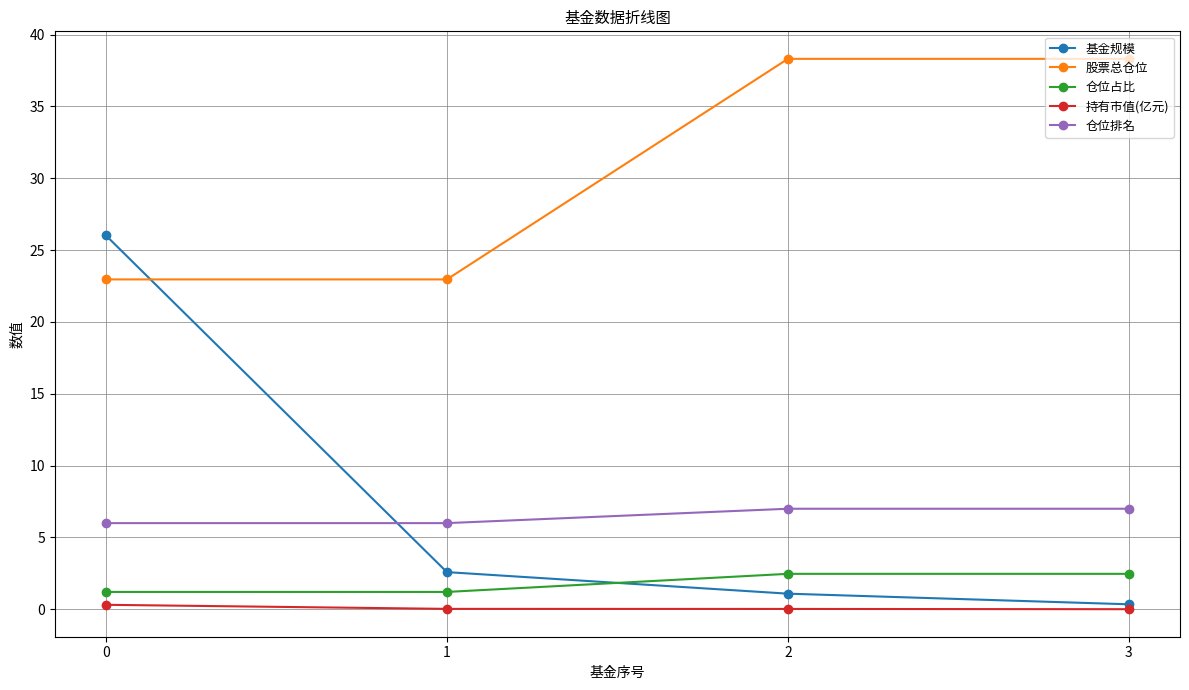

What is the lowest value of the 仓位占比 series?

1.2